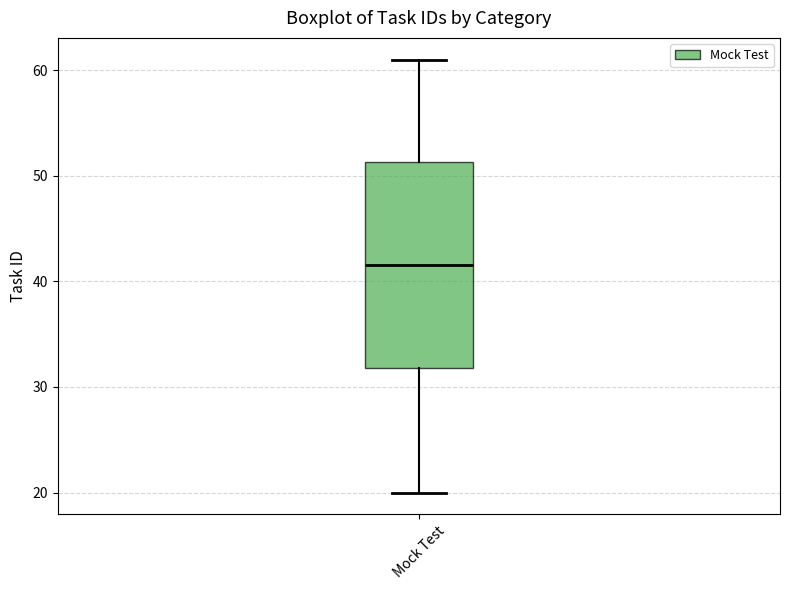

Read this box plot against the y-axis: the position of the median line, the range covered by the box, and the ends of both whiskers. The values are not printed on the chart, so give them approximately, as read against the axis.

median 42, box 32 to 51, whiskers 20 to 61